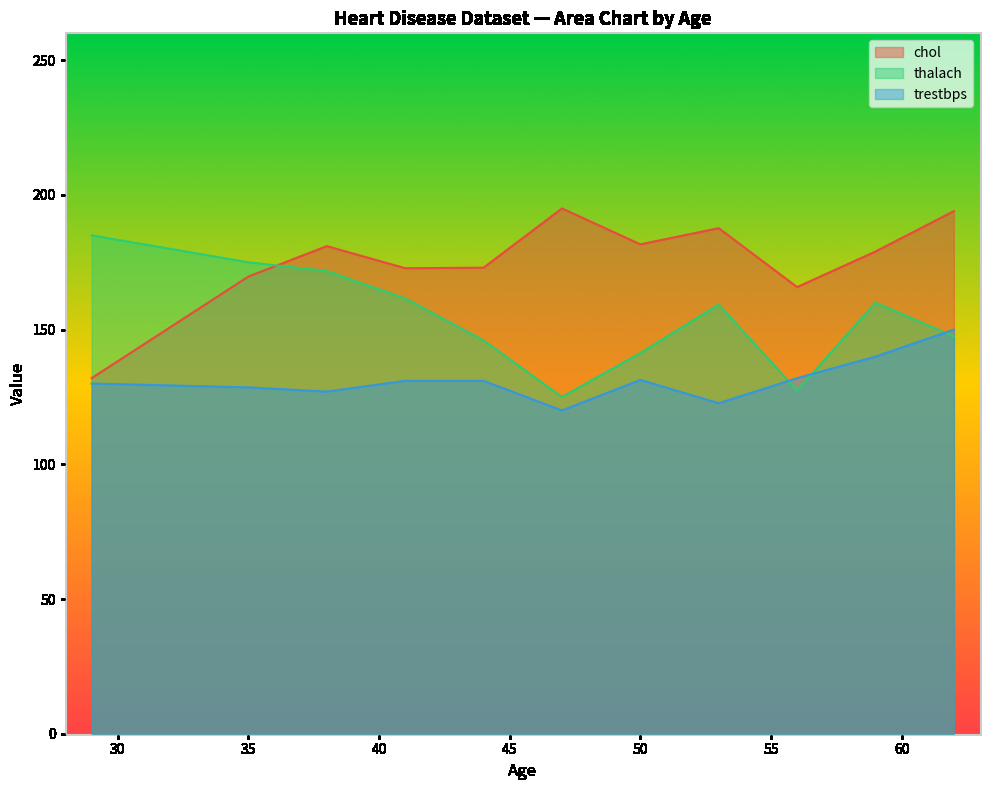

How many interior local valleys does the trestbps series have?

3